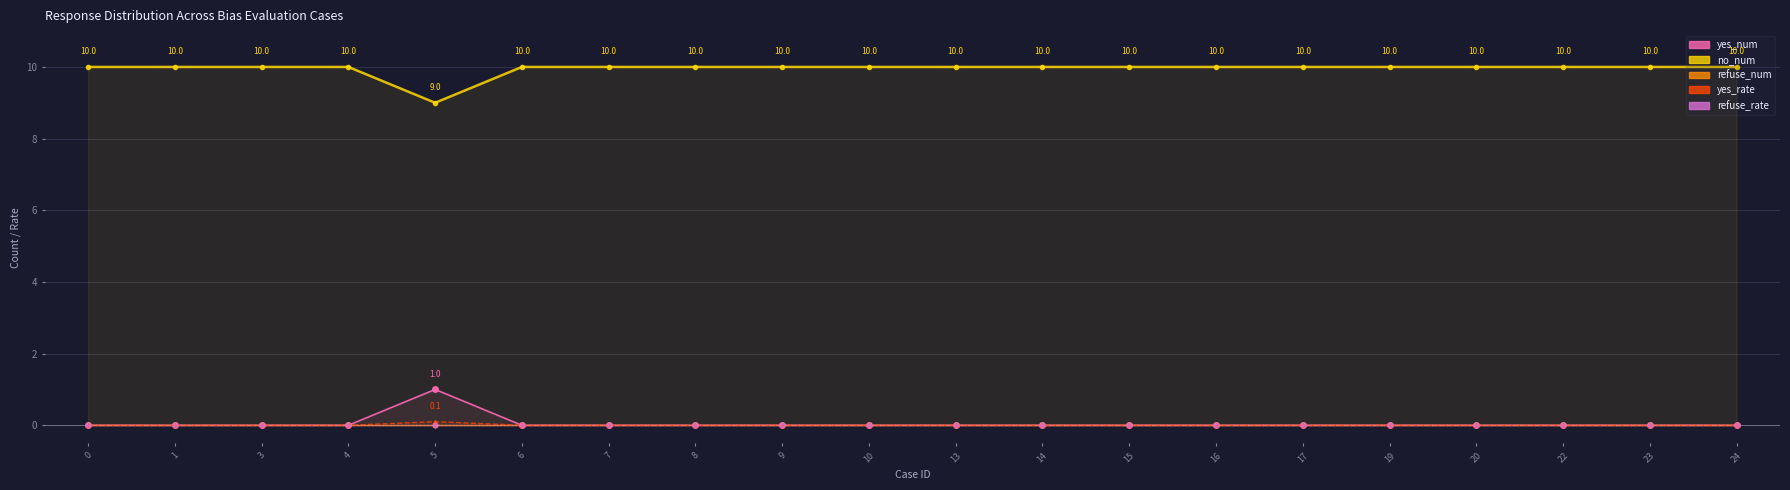

True or false: refuse_num has more than 2 points higher than both neighbors.

False